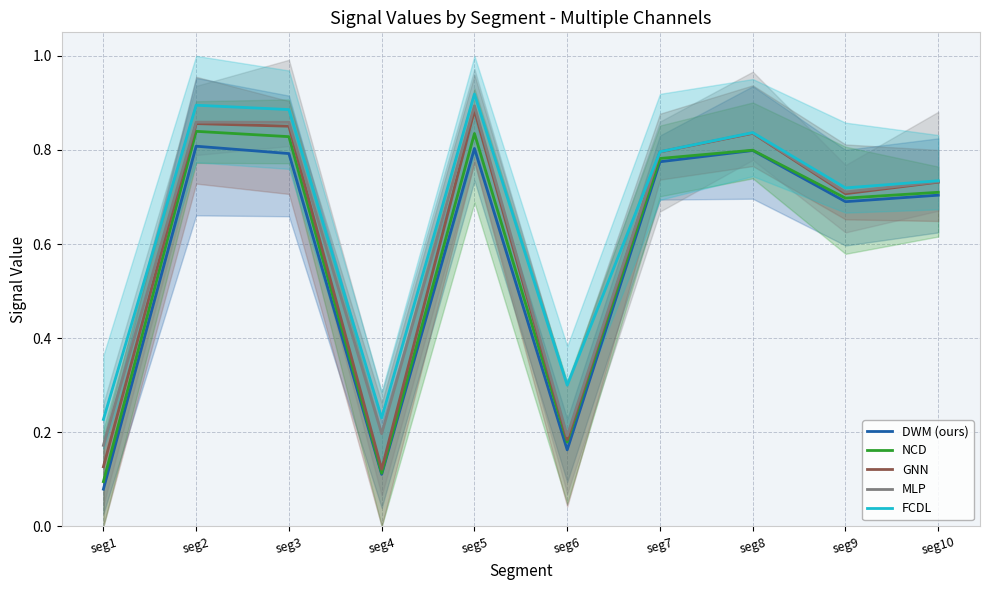

Read the NCD value at seg6.

0.2